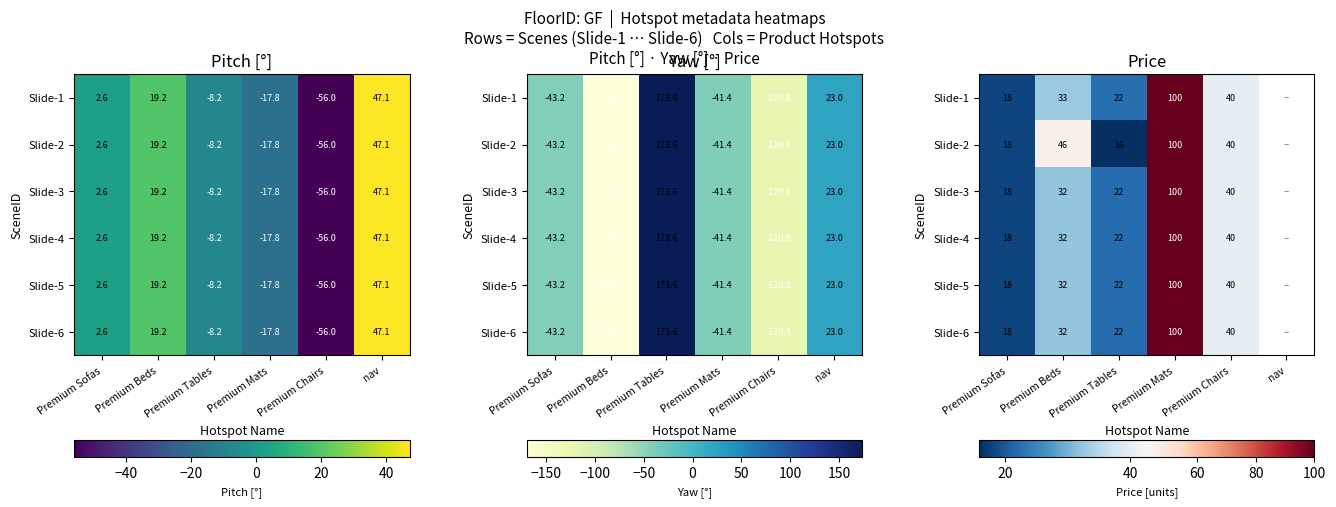

At which category is the sum across all series the highest?

Premium Mats